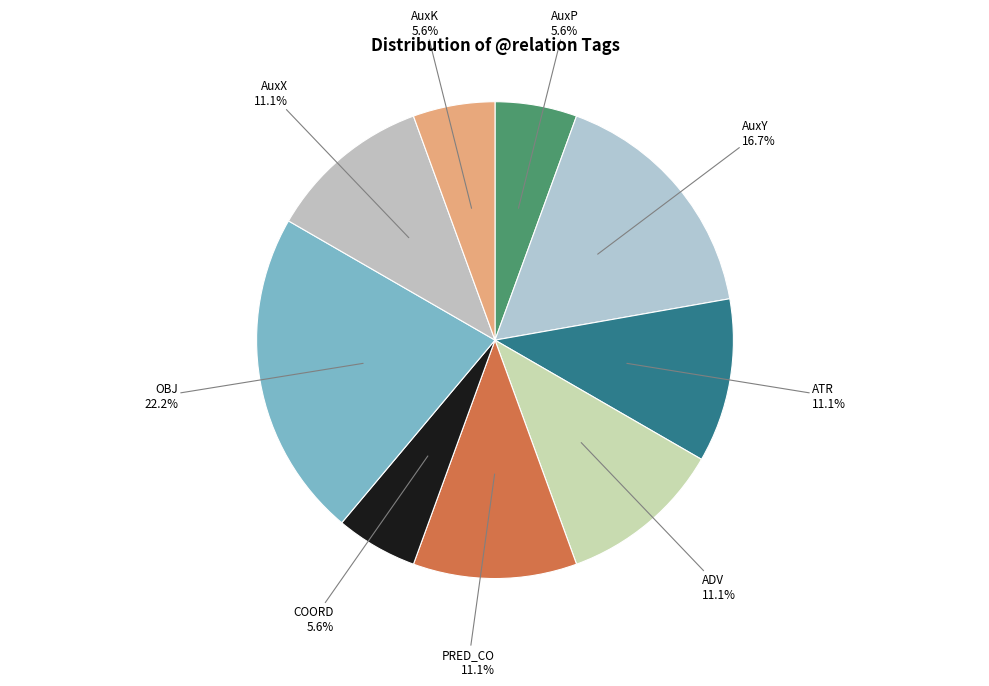

What is the smallest slice in the pie chart?

AuxP